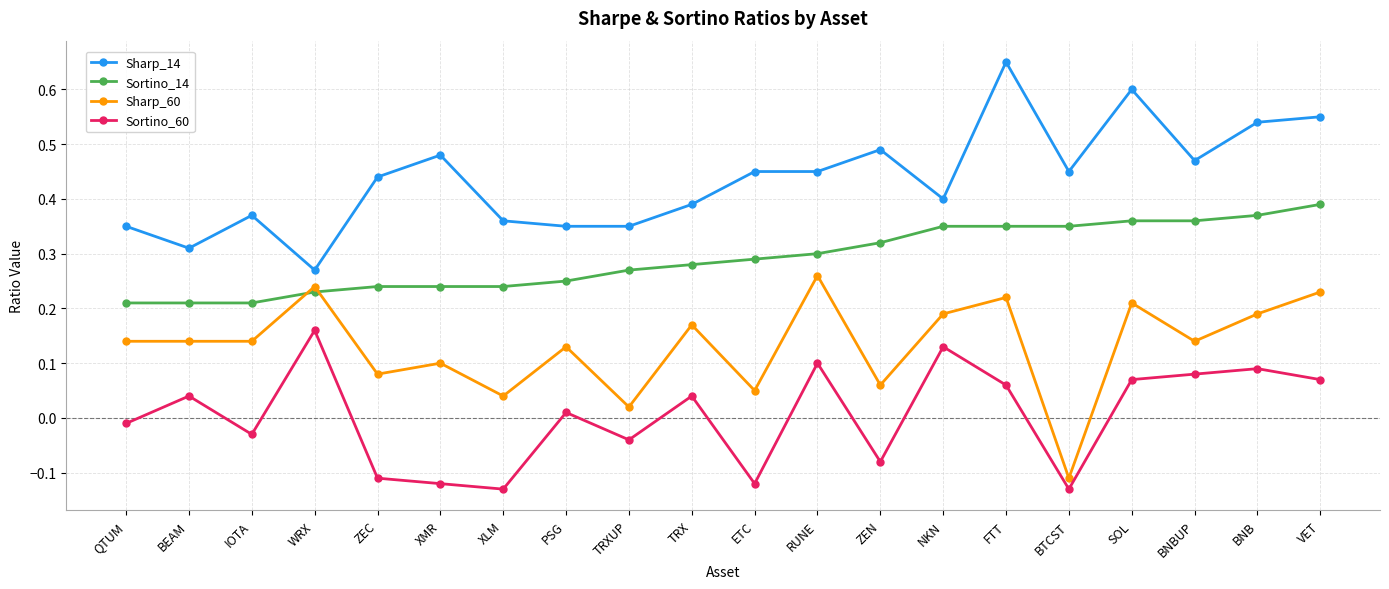

Rank the series by their maximum value, from lowest to highest.

Sortino_60, Sharp_60, Sortino_14, Sharp_14